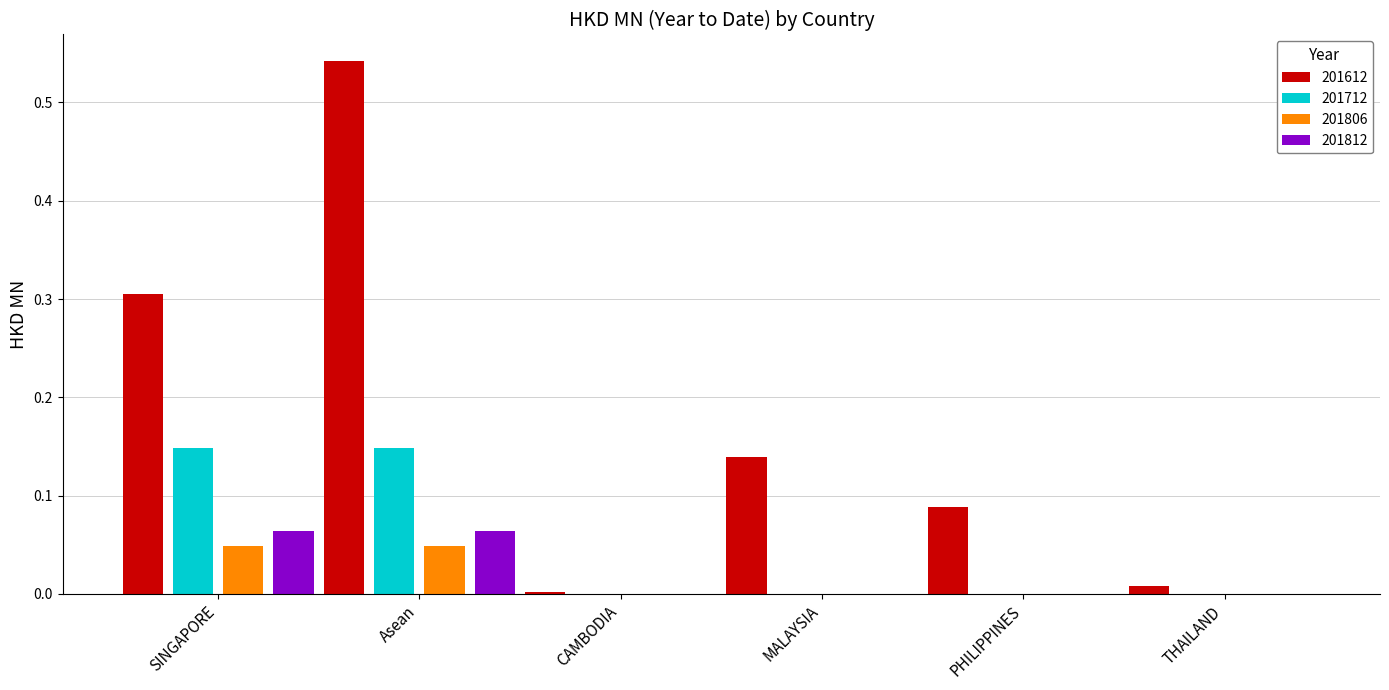

What are all the series names shown in the legend?

201612, 201712, 201806, 201812